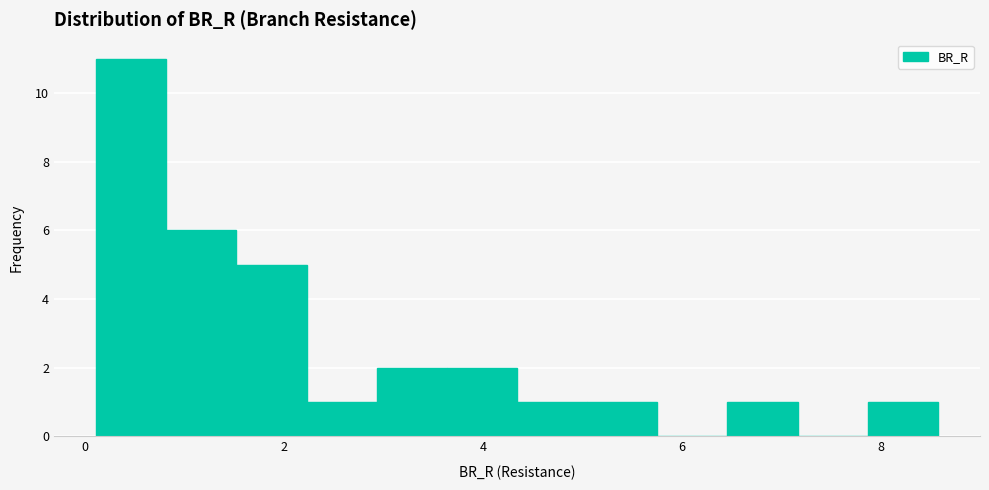

Read against the x-axis, roughly where is the centre of the tallest bar?

0.4